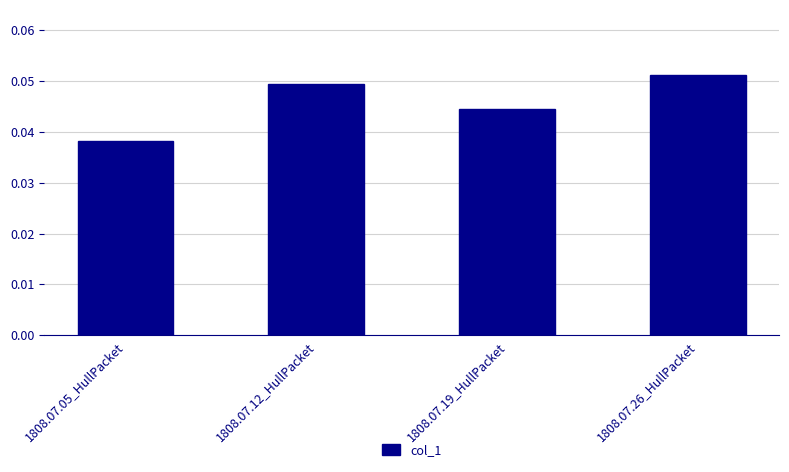

List the labels in order of value, smallest first.

1808.07.05_HullPacket, 1808.07.19_HullPacket, 1808.07.12_HullPacket, 1808.07.26_HullPacket